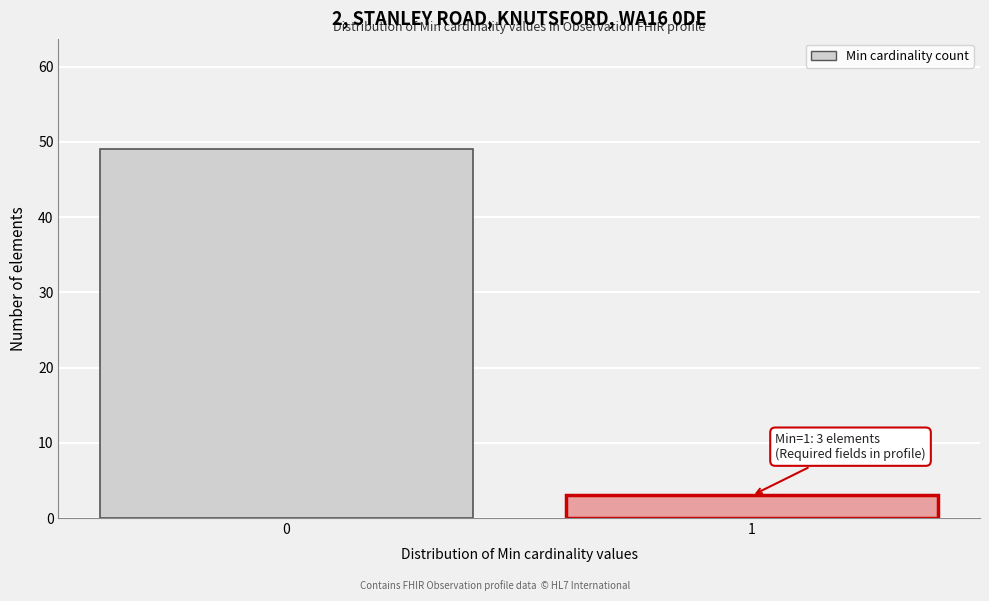

Reading left to right, transcribe all the data shown in this chart.

49	3